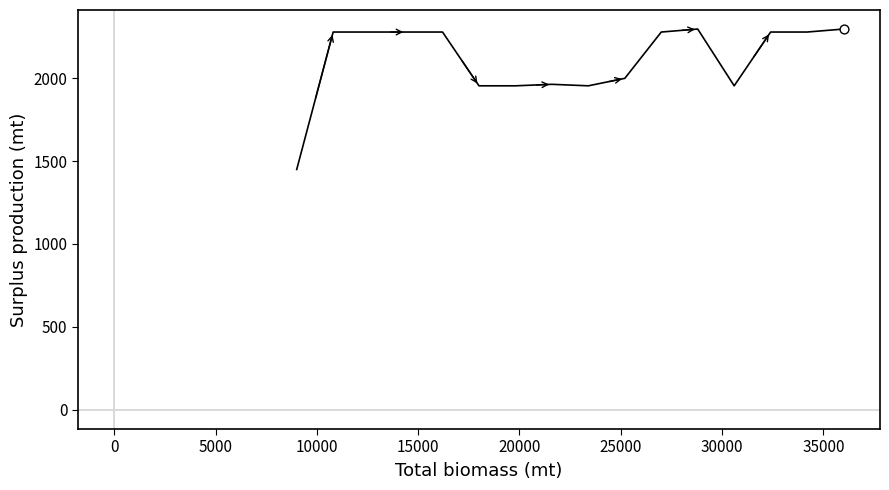

What is the smallest value displayed?

1449